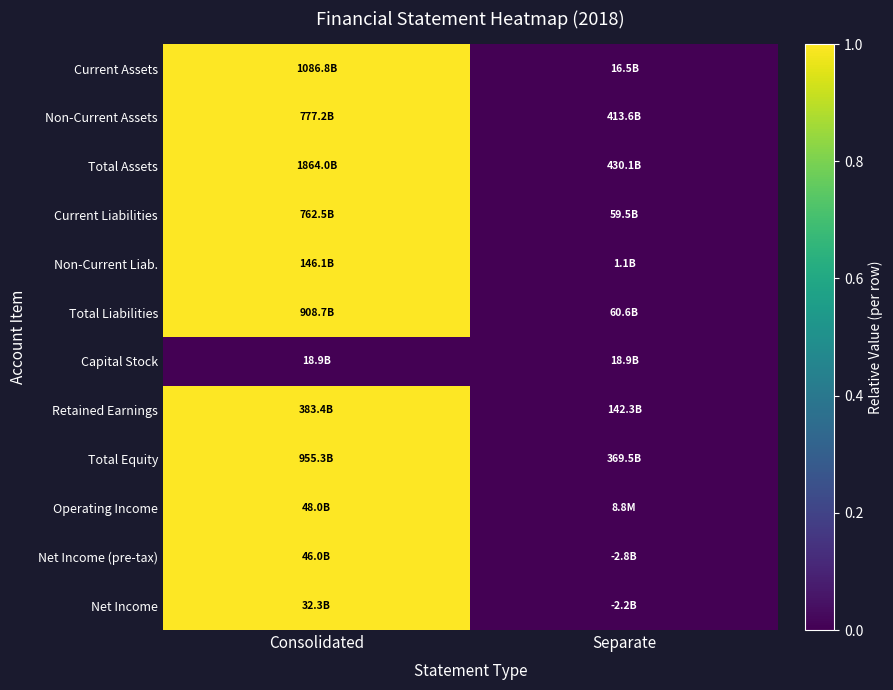

What is the difference between the highest and lowest values at Consolidated?

1